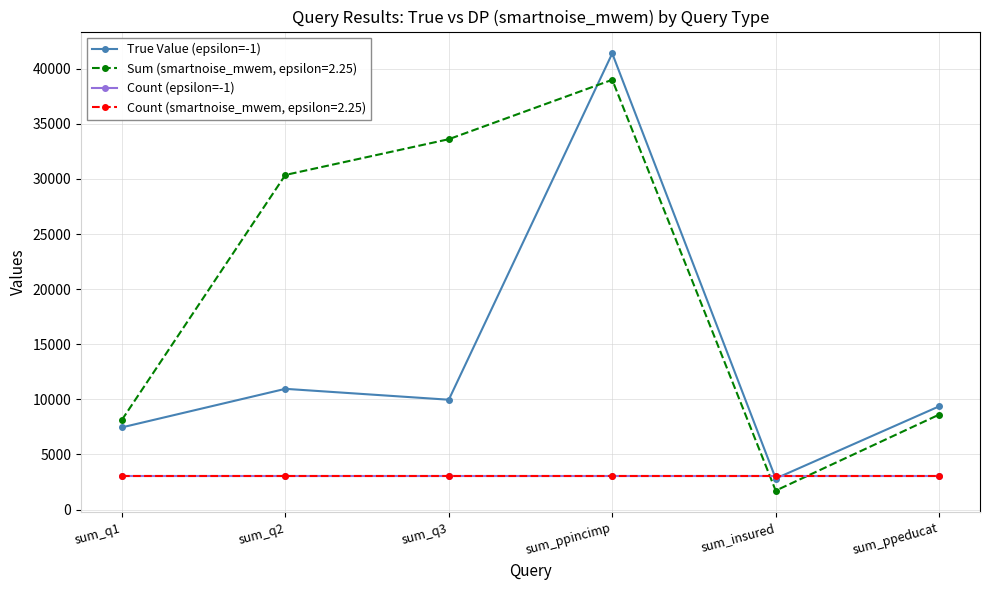

True or false: Count (epsilon=-1) has a value of 2044 at sum_ppincimp.

False